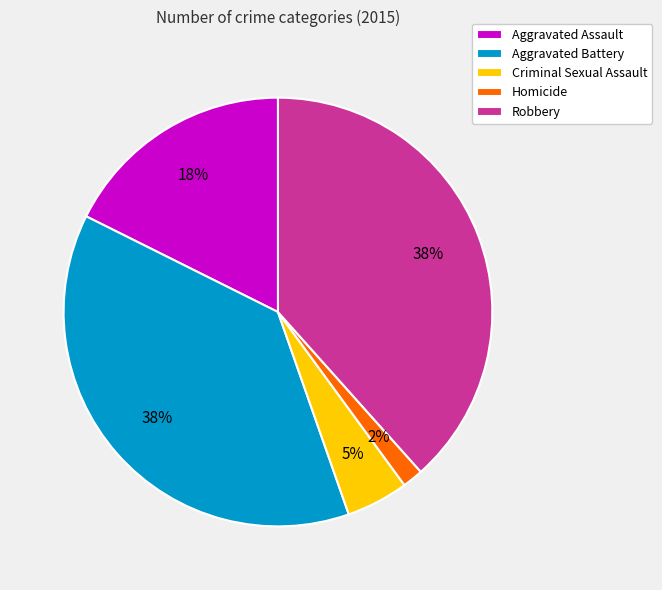

Do Criminal Sexual Assault and Aggravated Assault together represent more than half of the pie?

No